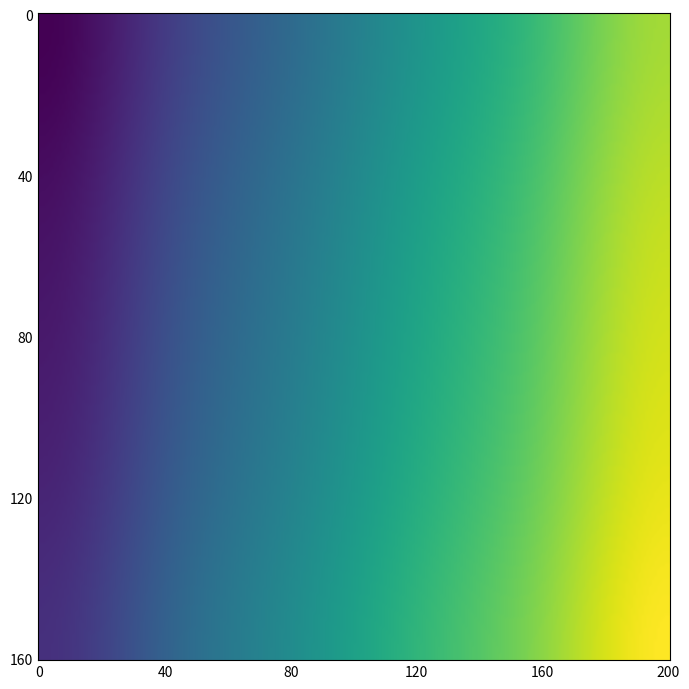

What is the difference between the maximum and minimum values in the F1_M series?

4